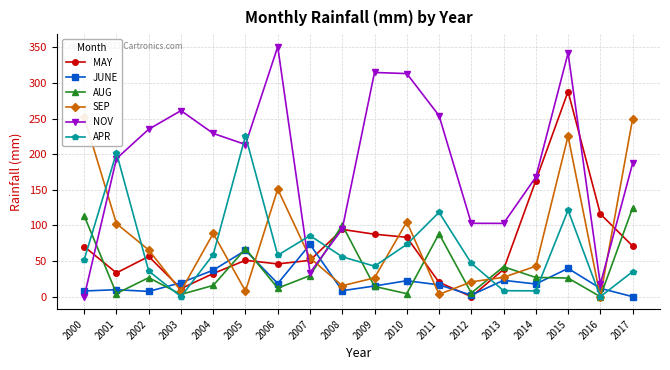

Rank the series by their maximum value, from lowest to highest.

JUNE, AUG, APR, SEP, MAY, NOV